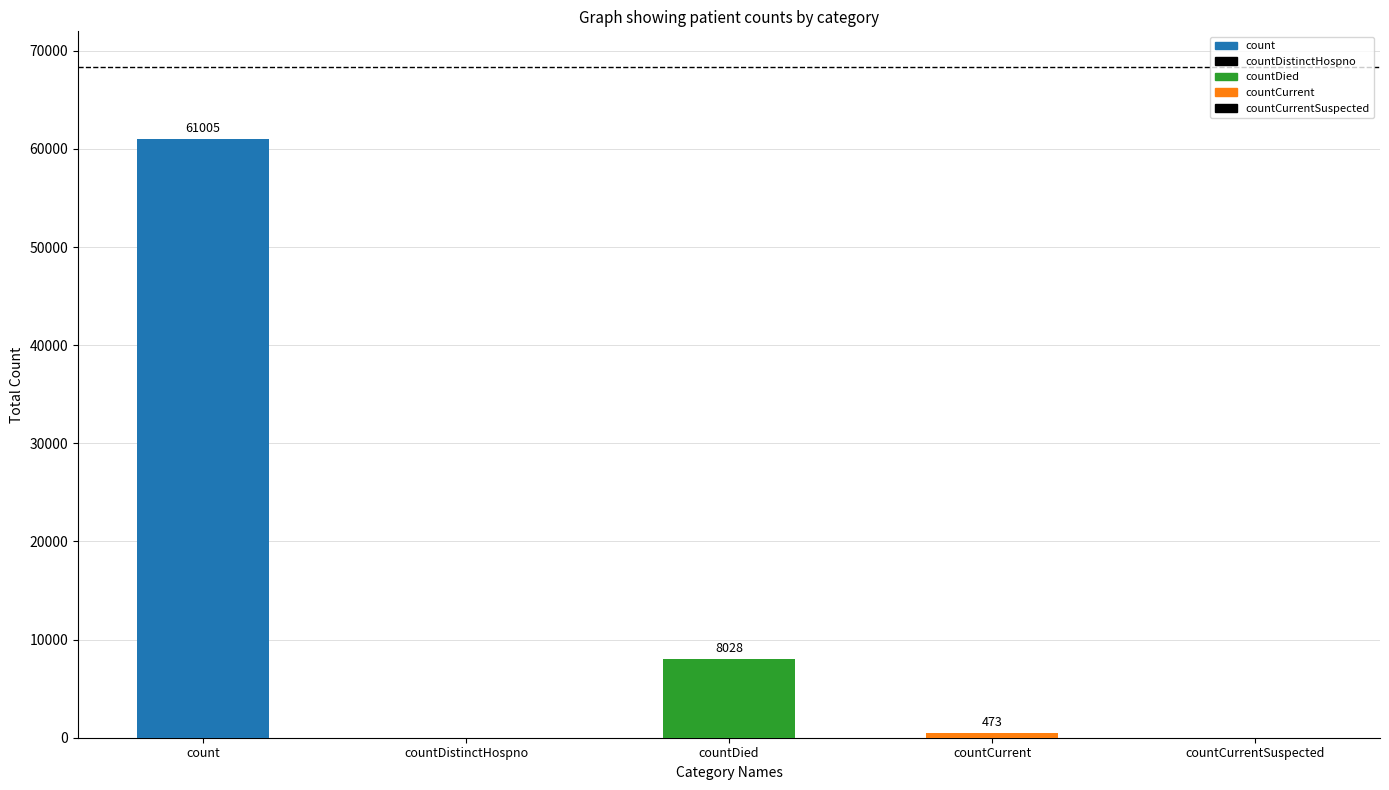

The chart shows a value of 3429 at countDied. True or false?

False